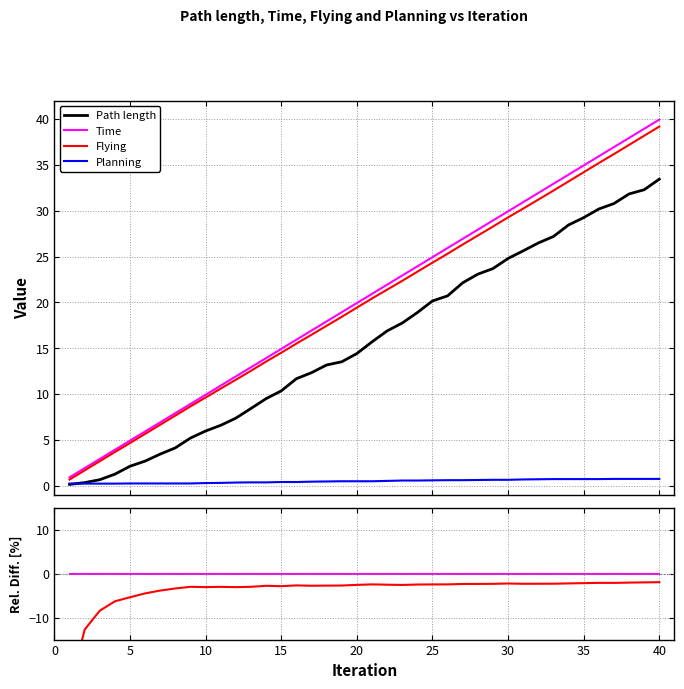

The value of Flying at 28 is -4.0. True or false?

False